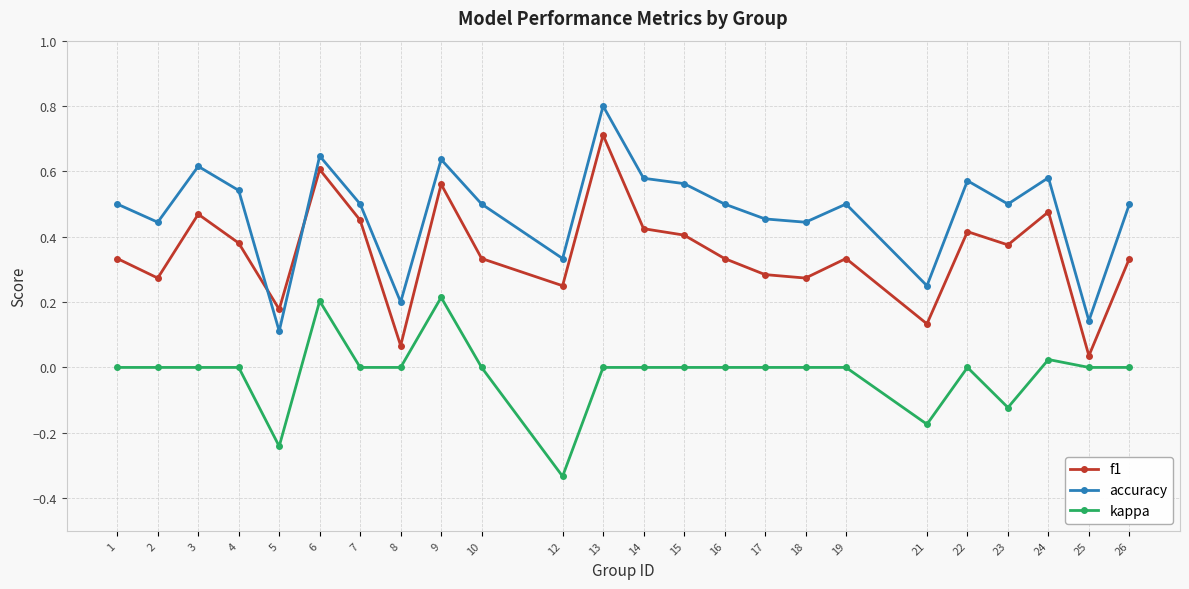

Which category has the lowest value in the accuracy series?

5